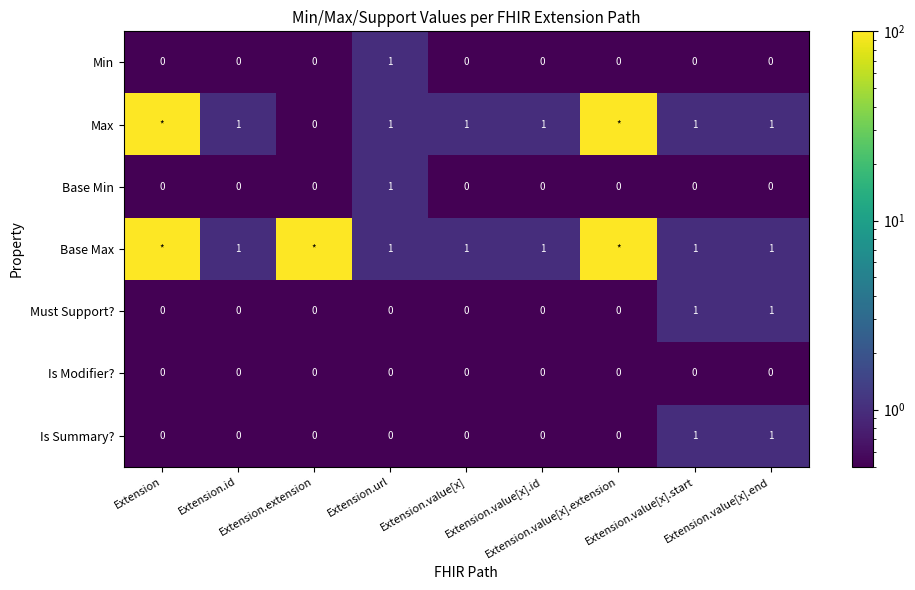

Count the Must Support? values in the range 0 to 1.

9